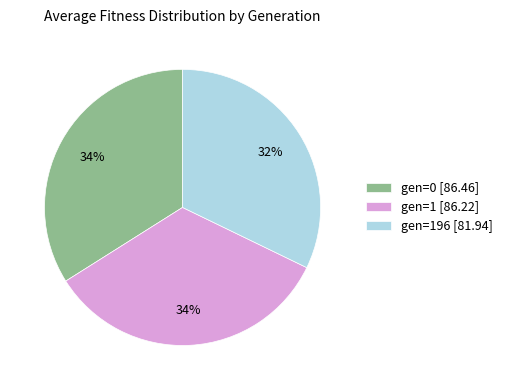

To the nearest percent, what is the difference between the largest and smallest slice percentages?

2%